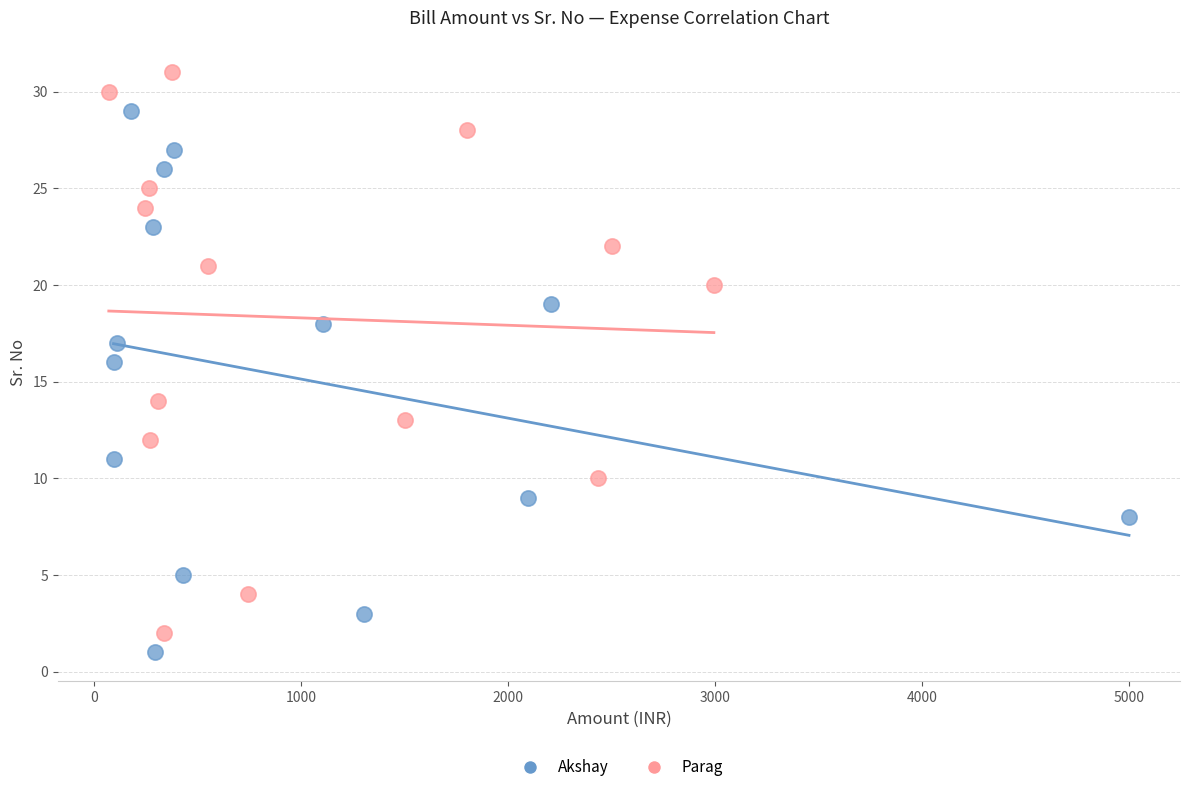

Which series has the widest spread of Y values?

Parag